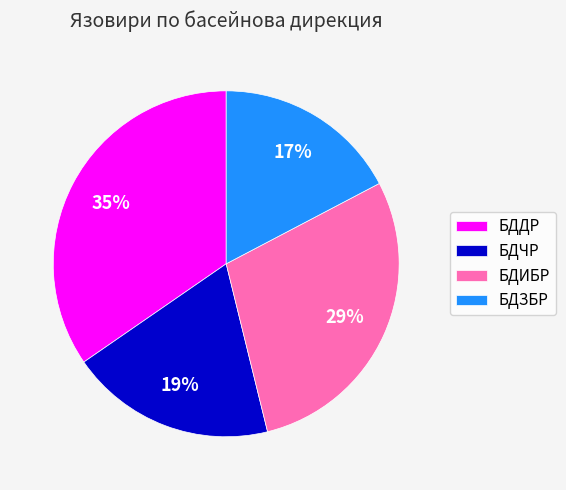

To the nearest percent, what is the difference between the БДЗБР and БДЧР slice percentages?

2%